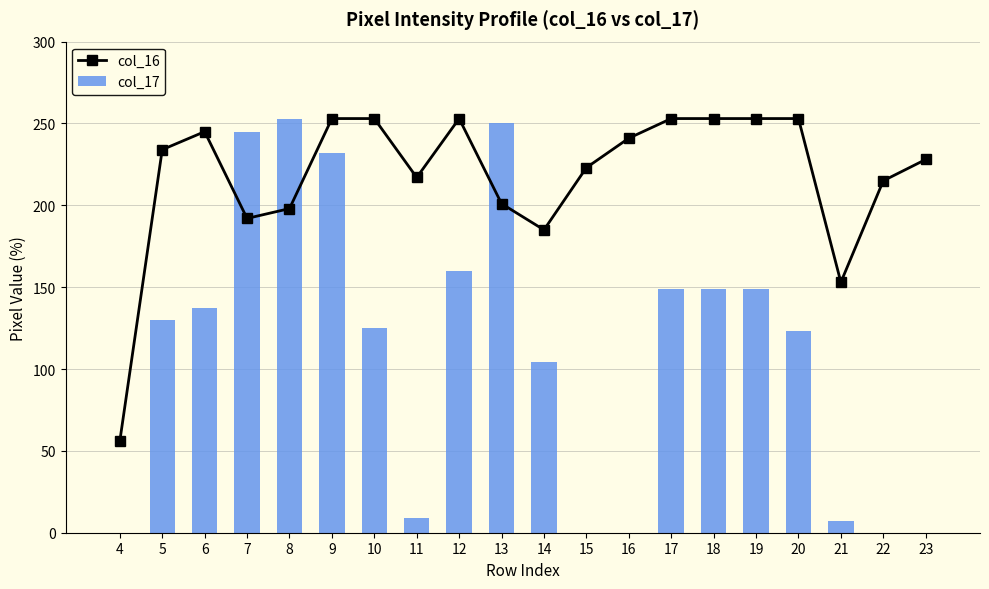

Reading left to right, extract all data points from this chart.

col_16: 56	234	245	192	198	253	253	217	253	201	185	223	241	253	253	253	253	153	215	228
col_17: 0	130	137	245	253	232	125	9	160	250	104	0	0	149	149	149	123	7	0	0